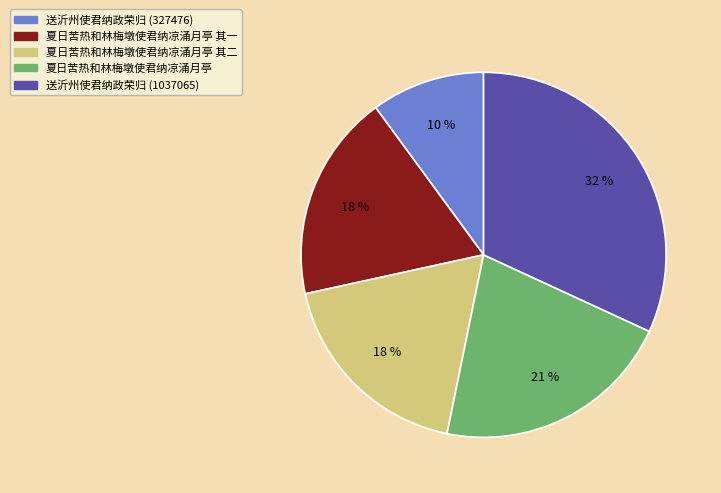

How many slices are in this pie chart?

5